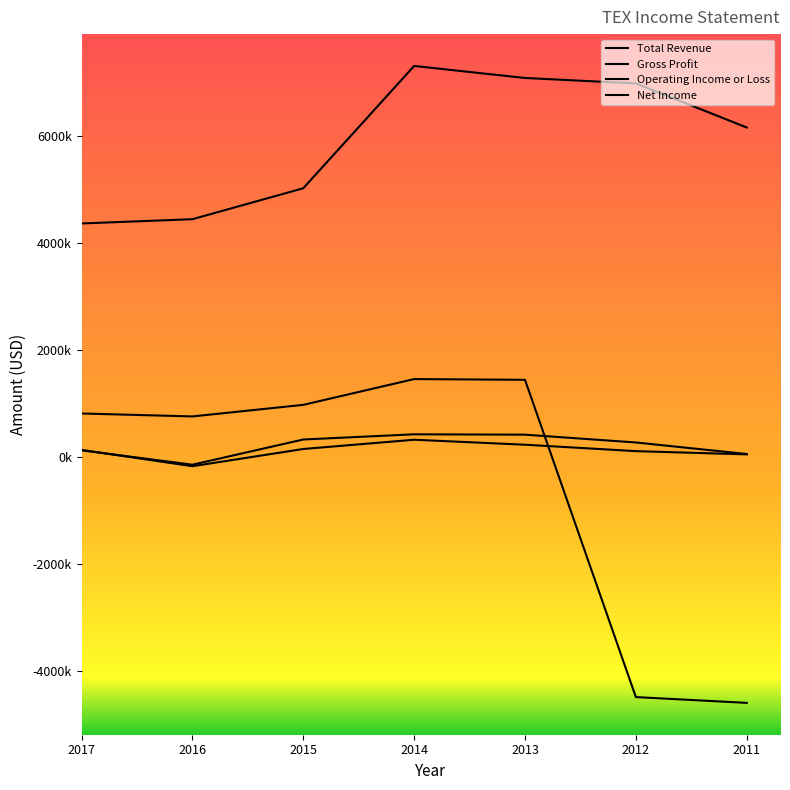

Is this an area chart (filled region under the line)?

No